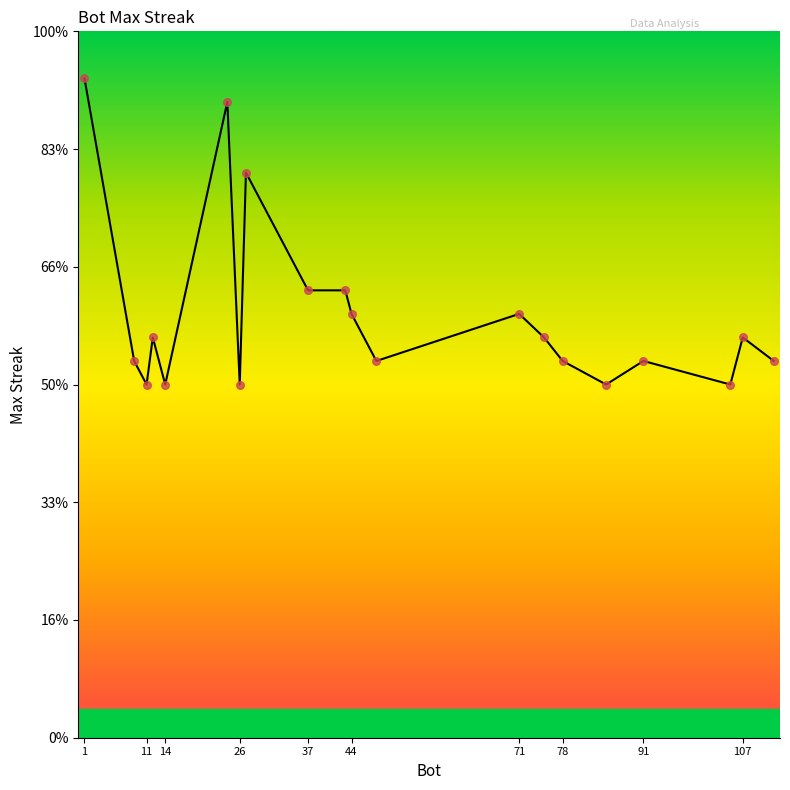

Approximately how many times larger is the value at 71 compared to 1?

0.6